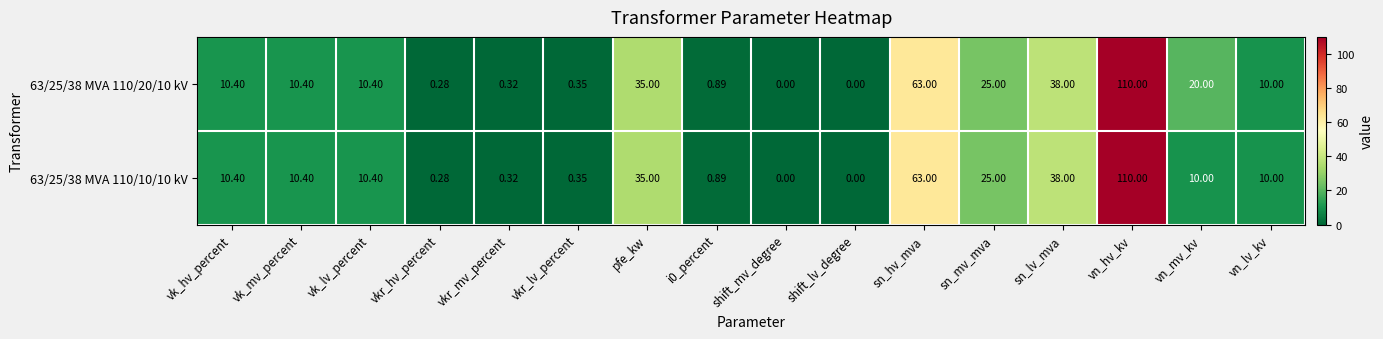

How many categories are shown in the chart?

16